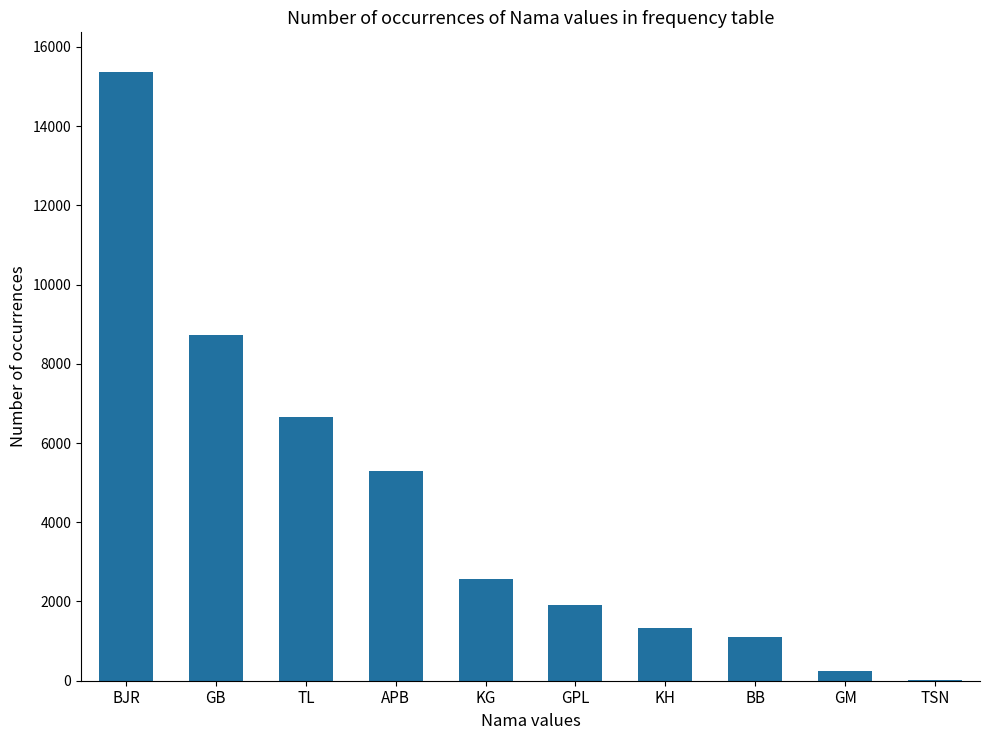

What is the change in value from GB to BB?

-7633